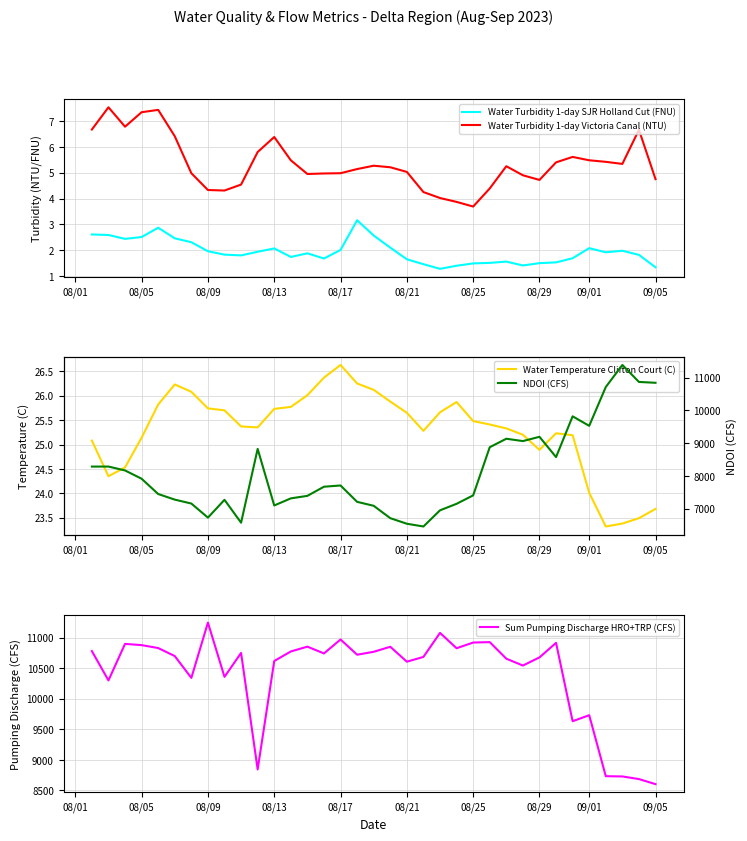

What is the maximum value for Water Turbidity 1-day SJR Holland Cut (FNU)?

3.2